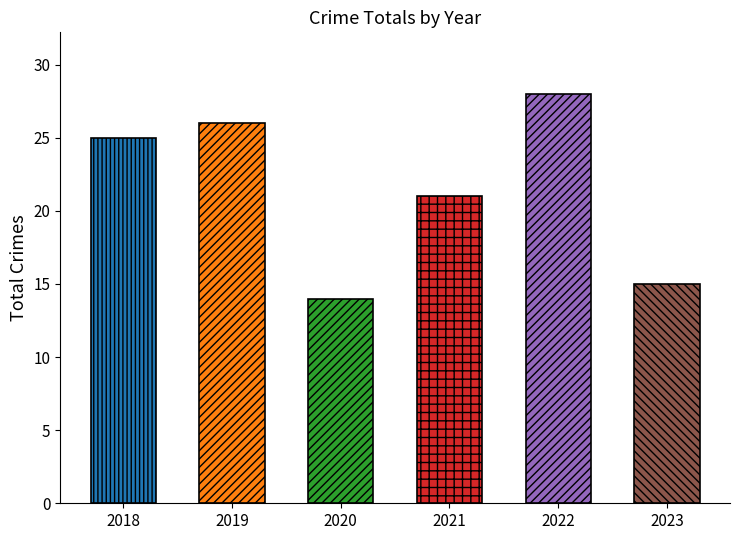

At which label does Theft first exceed 11?

2018